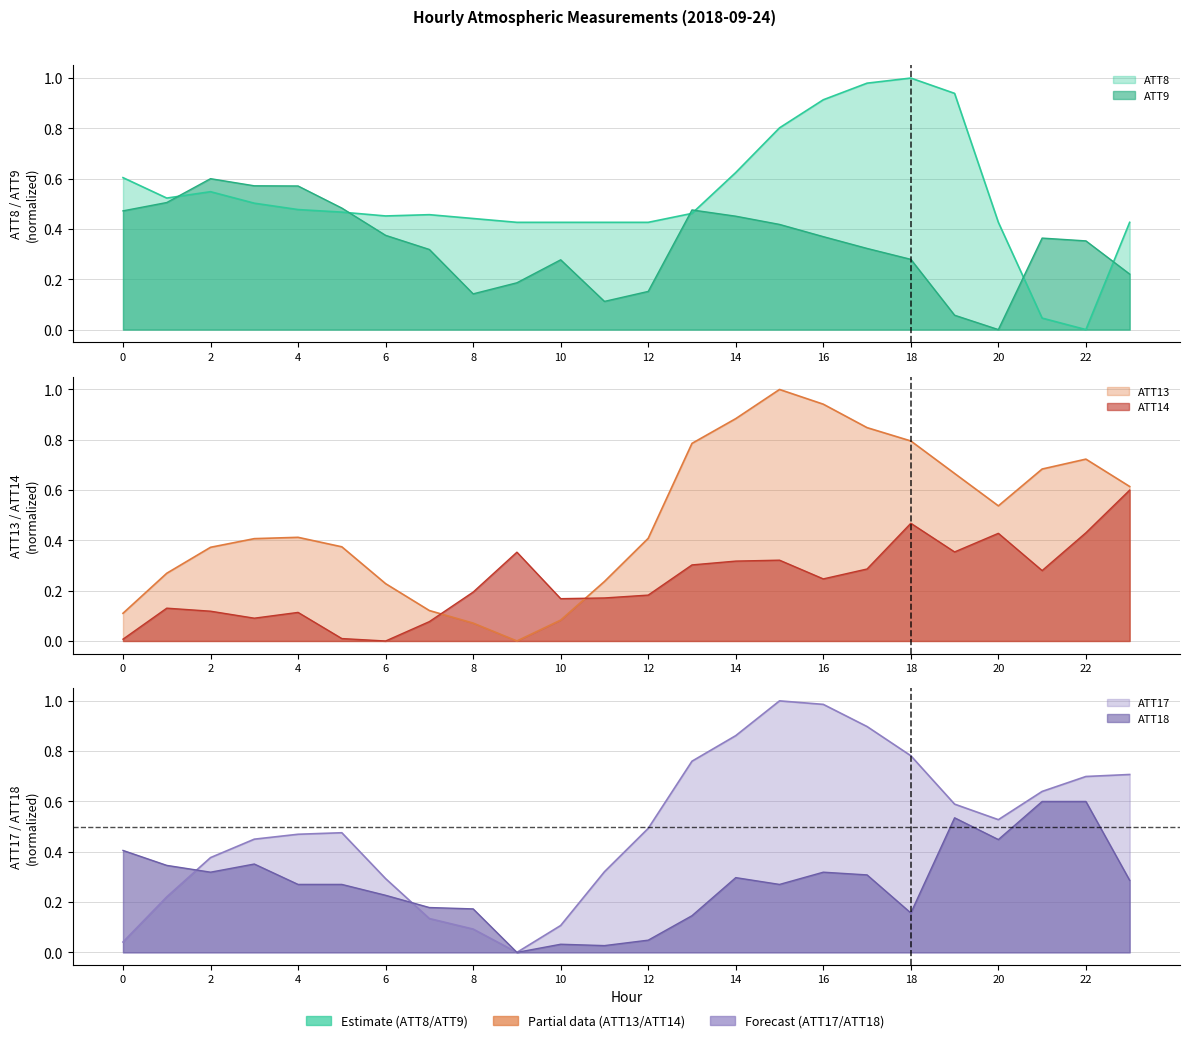

Count the number of categories in the chart.

24